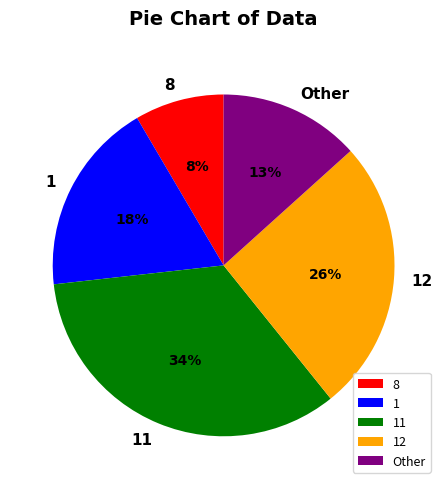

Approximately how many times larger is the value at 11 compared to 12?

1.3